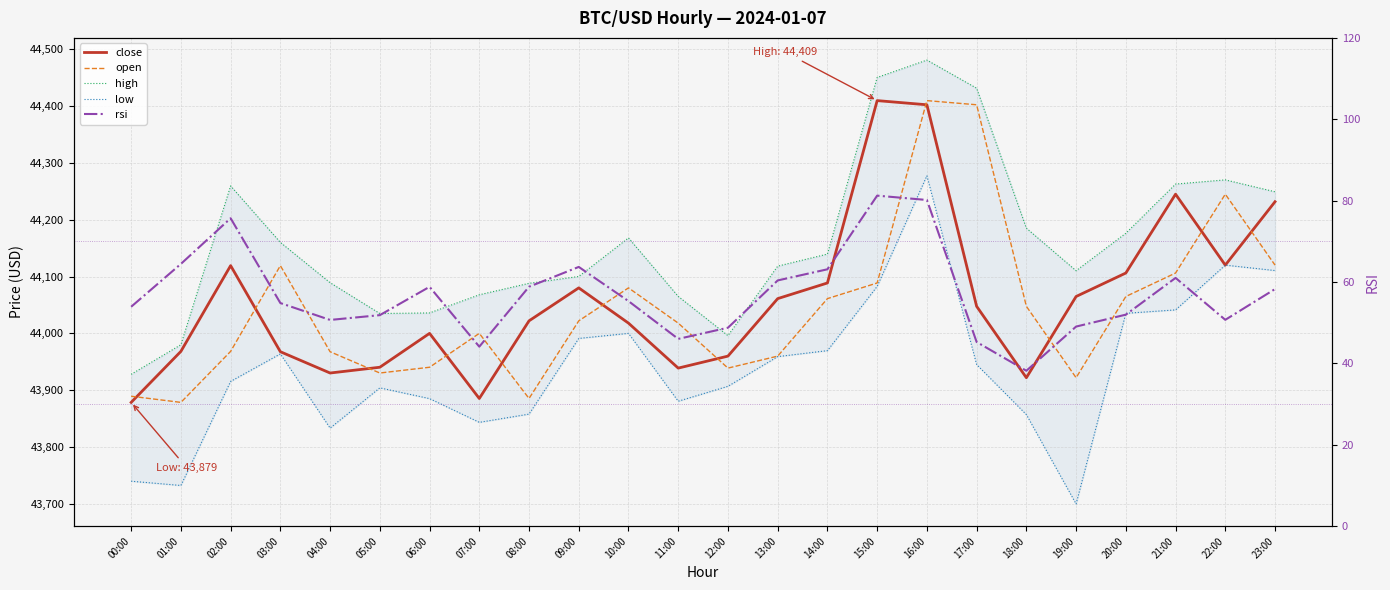

At which label does open first exceed 44021?

03:00